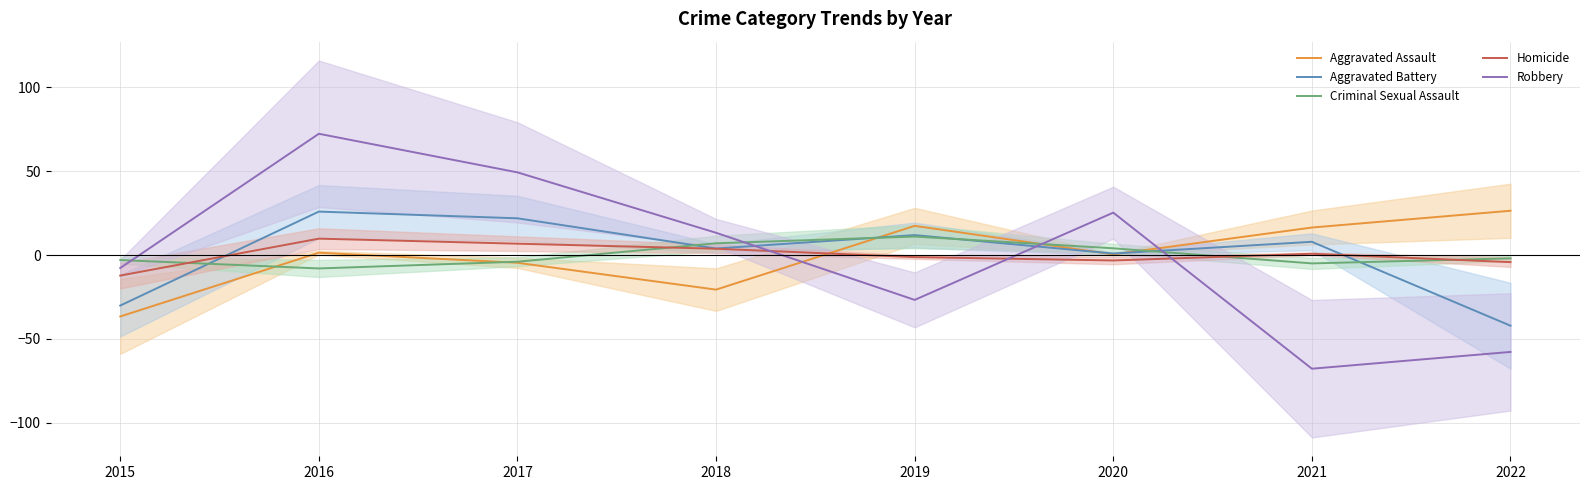

What is the total value across all series at 2017?

69.2